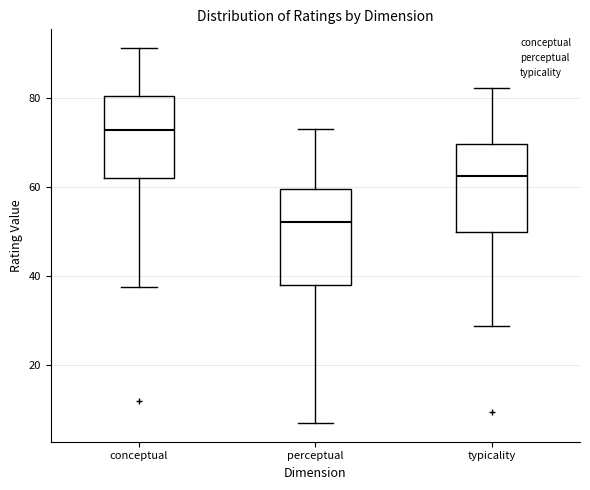

Which box's median line is the lowest?

perceptual